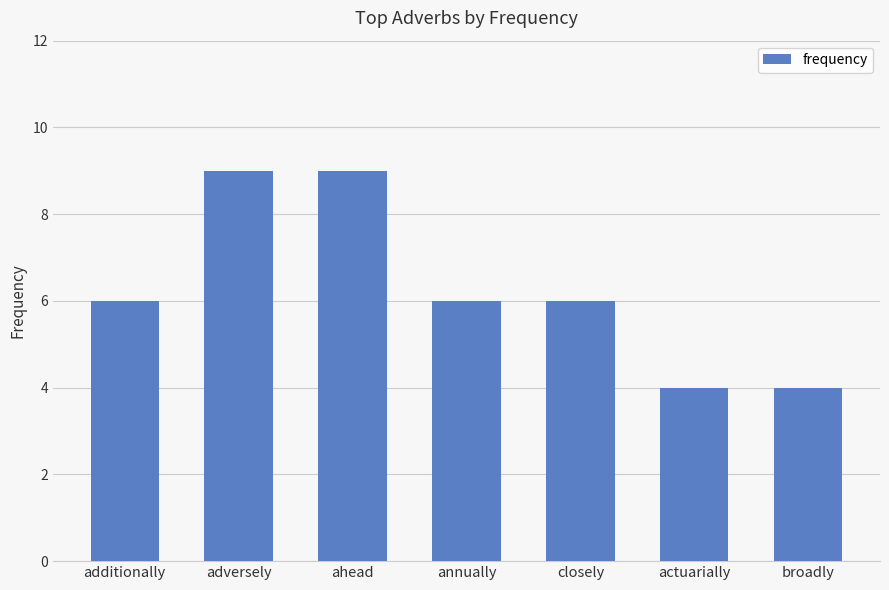

Does the chart contain any negative values?

No